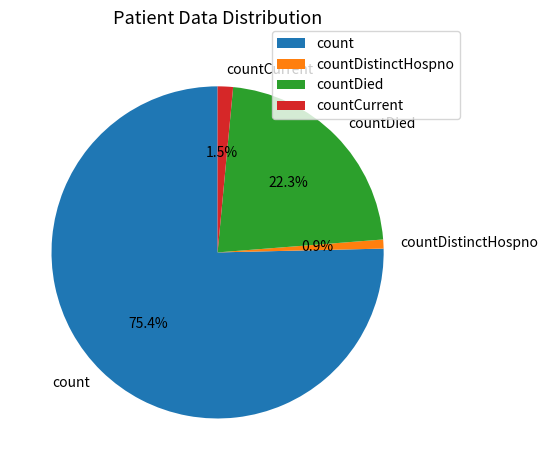

Rank the categories by value from highest to lowest.

count, countDied, countCurrent, countDistinctHospno